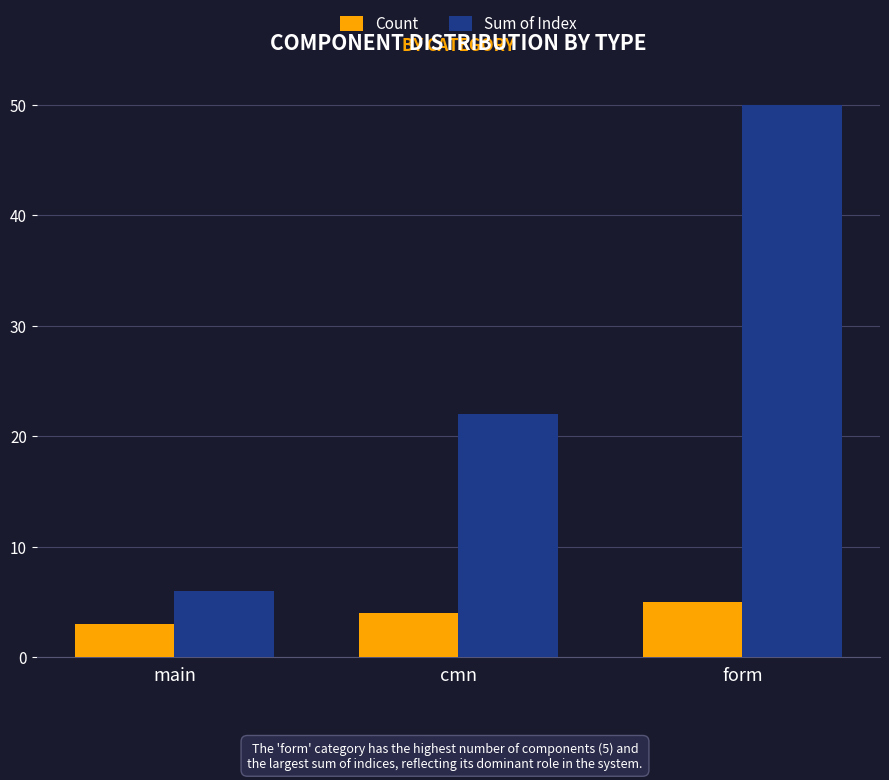

How many bars are there in total?

6